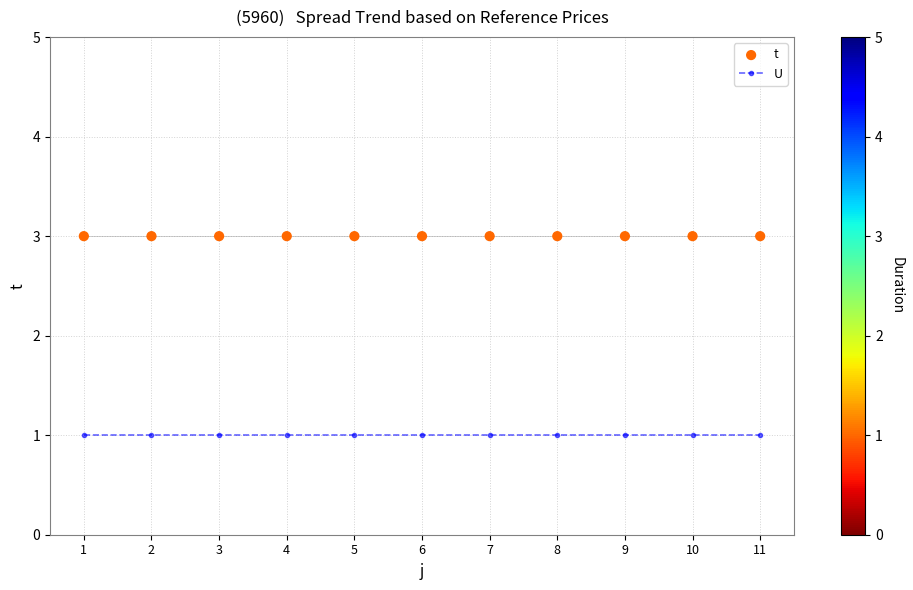

Is the value of U at 5 greater than the value of t at 8?

No